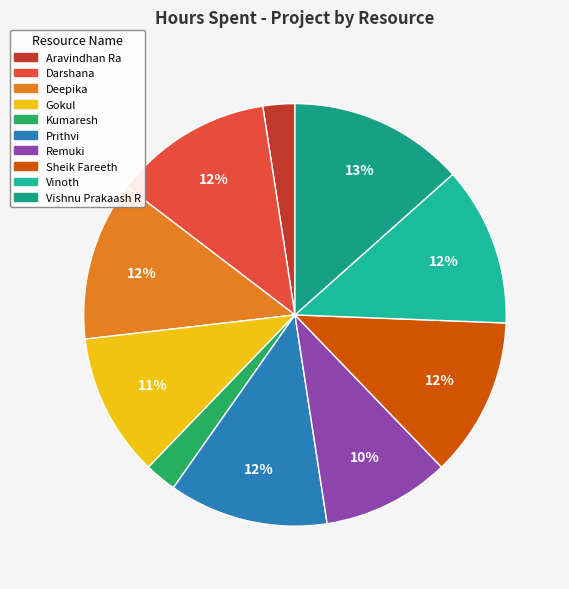

What is the largest slice in the pie chart?

Vishnu Prakaash R